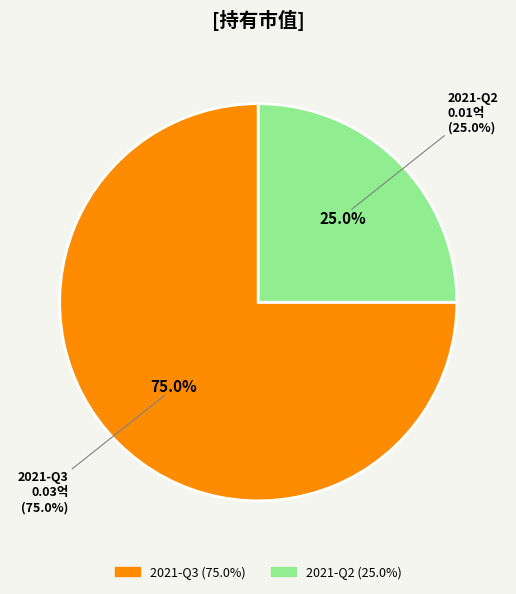

To the nearest percent, what percentage of the pie is 2021-Q3?

75%